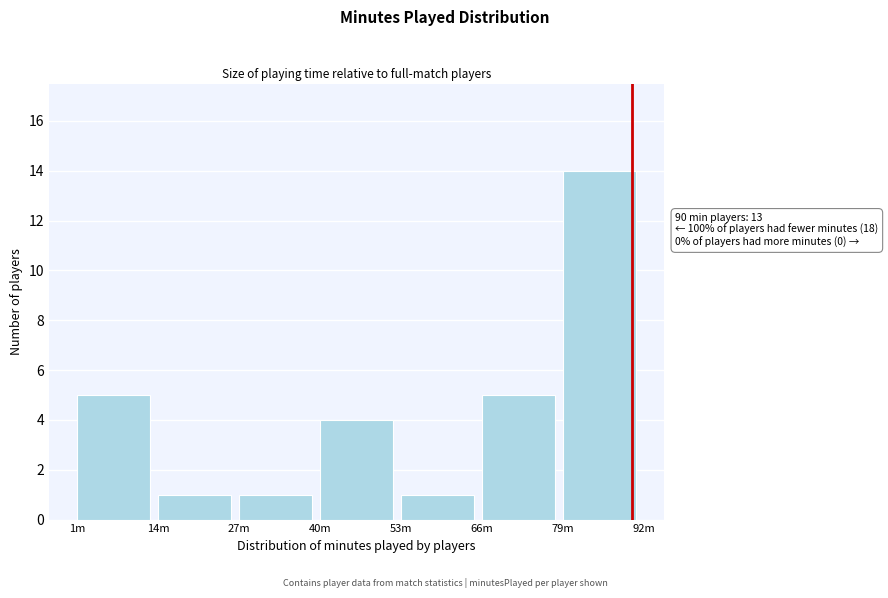

Reading left to right, transcribe all the data shown in this chart.

5	1	1	4	1	5	14